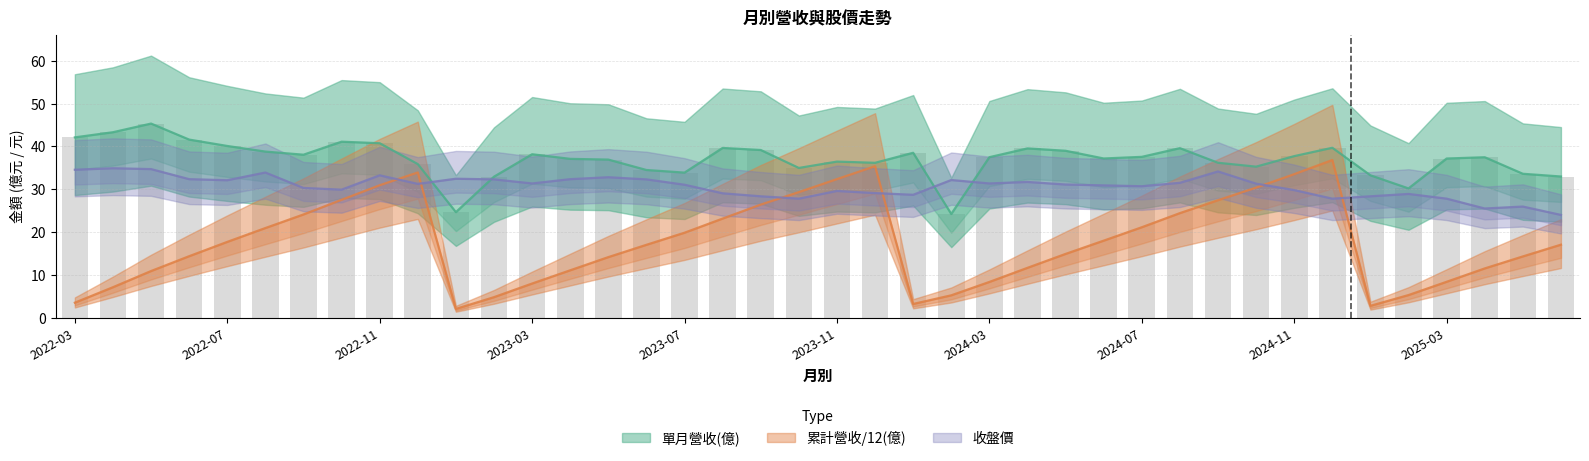

What value does the 單月營收(億) series have at 2022-06?

41.6